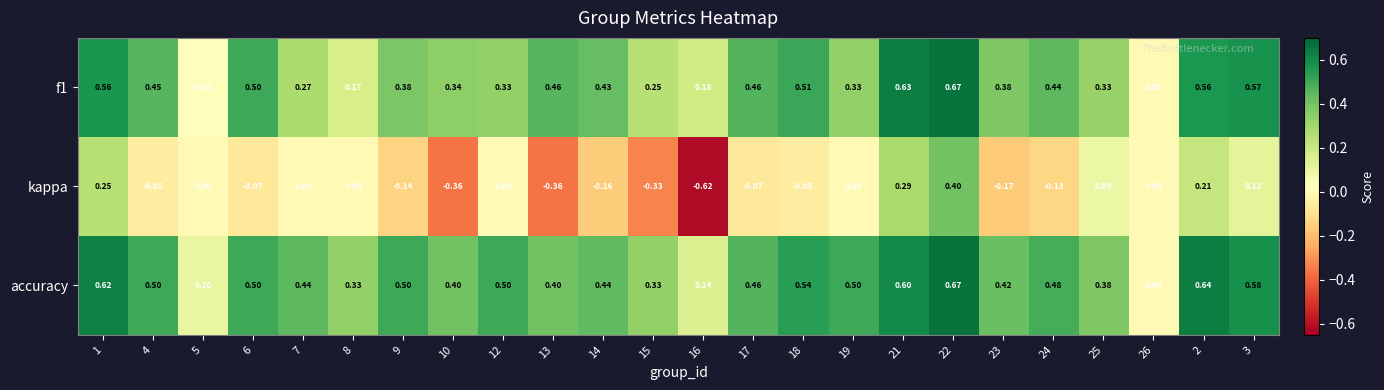

How many series are shown in this chart?

3